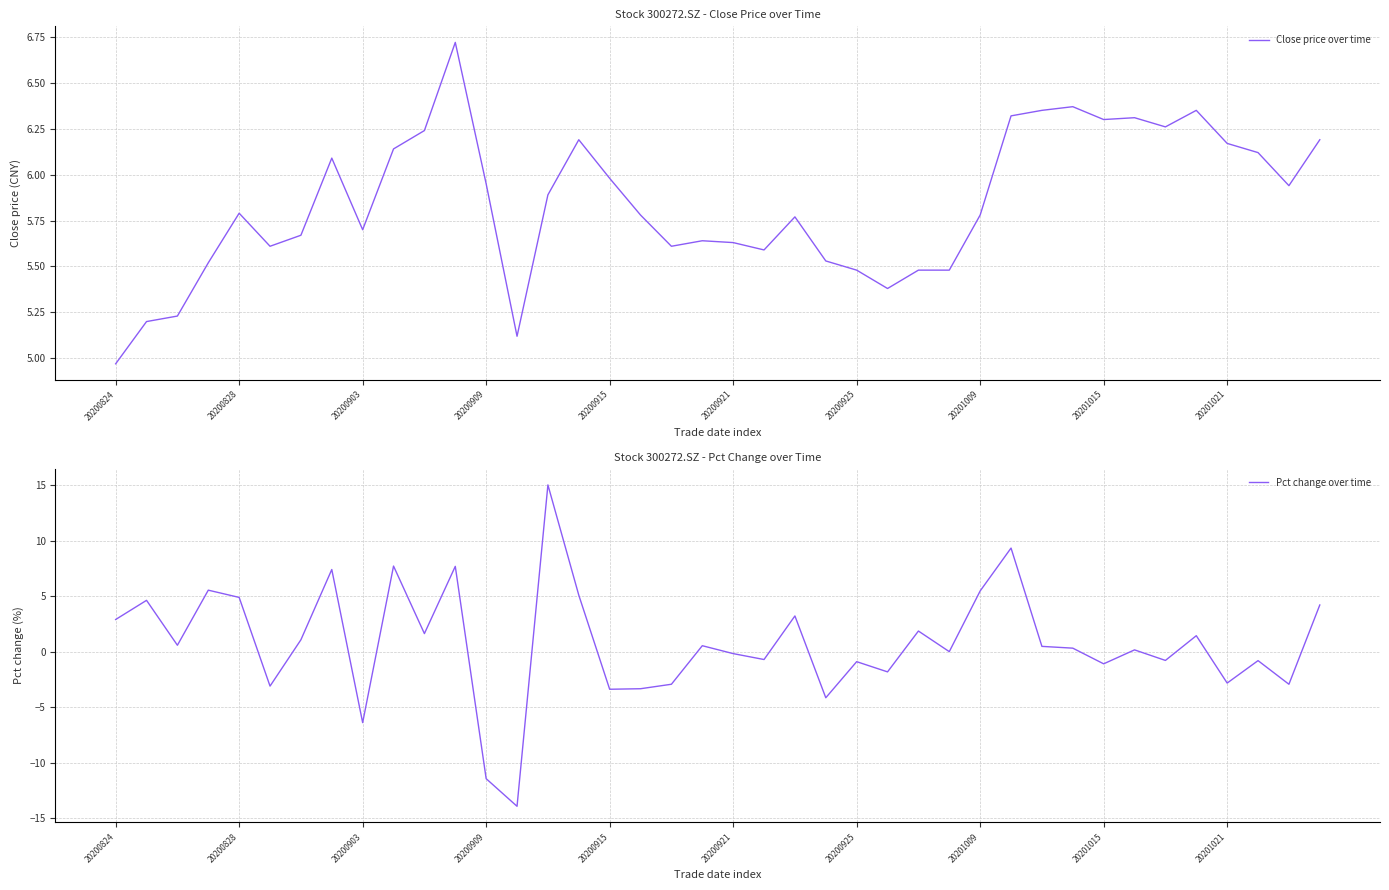

Where is Close price over time nearest to the value 5?

20200824